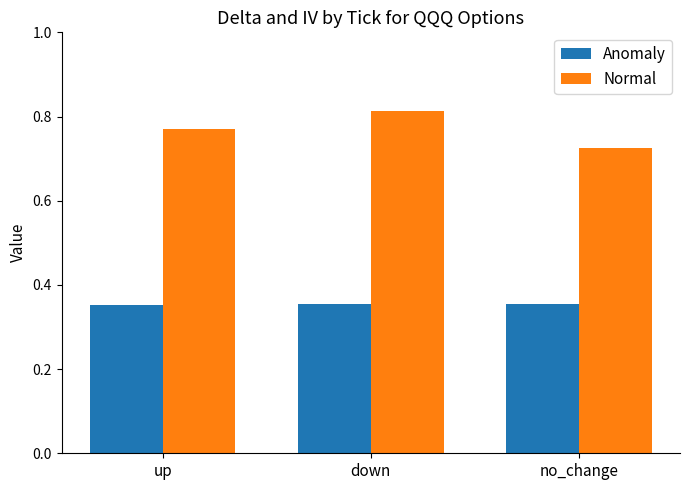

Which series has the widest spread of values?

Normal